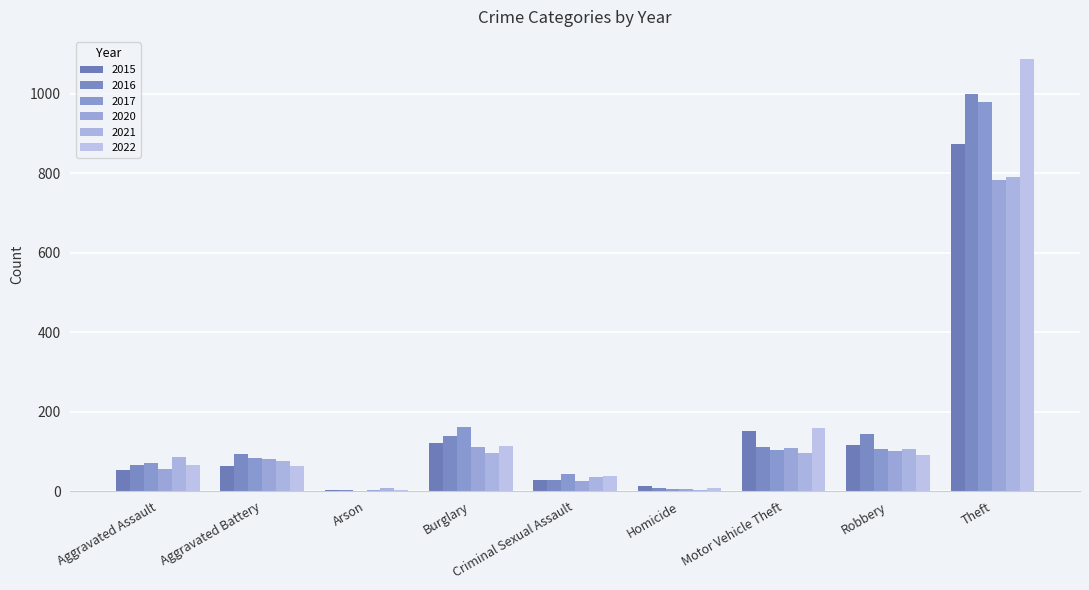

What is the sum of all 2015 values?

1425